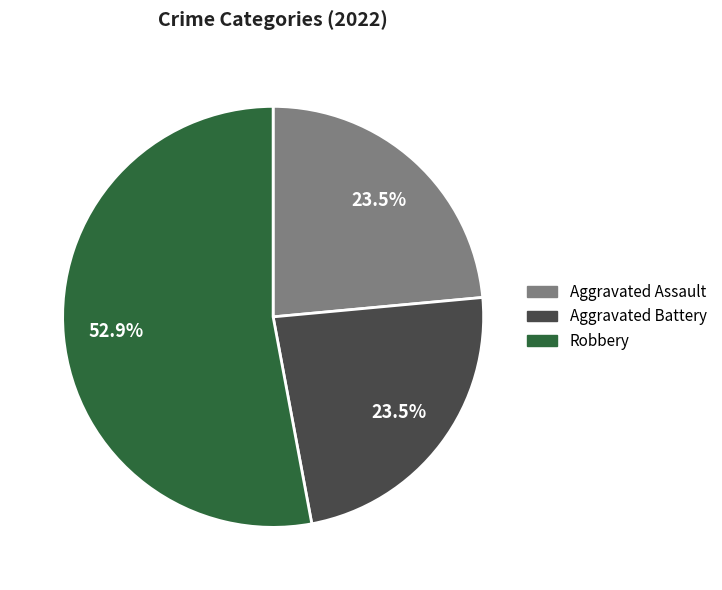

Does any single category account for the majority?

Yes